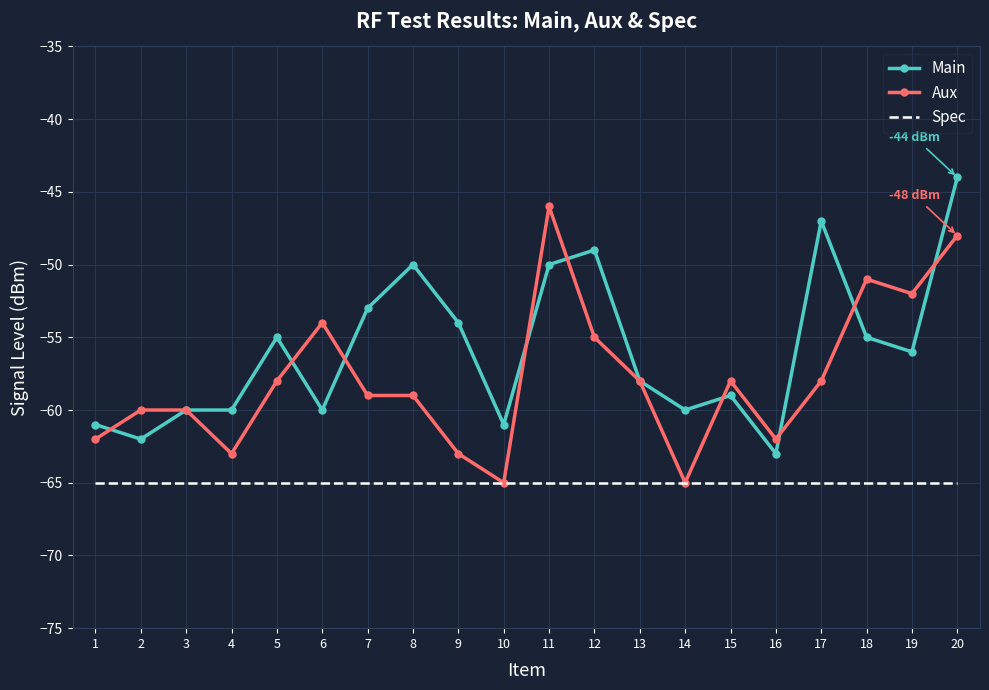

What is the sum of all Aux values?

-1156